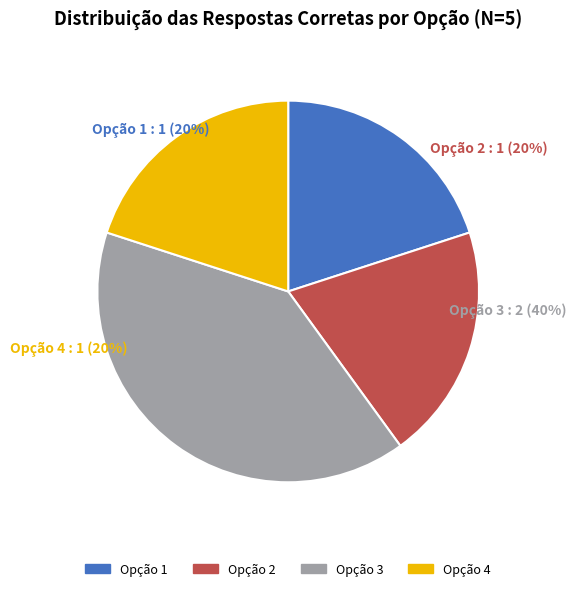

Count the number of slices in the pie.

4